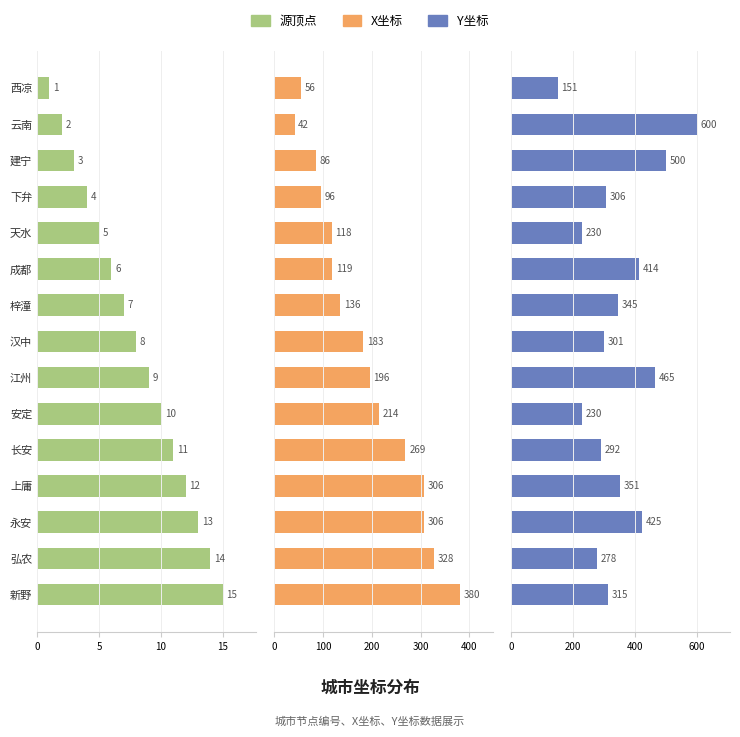

What are all the series names shown in the legend?

源顶点, X, Y